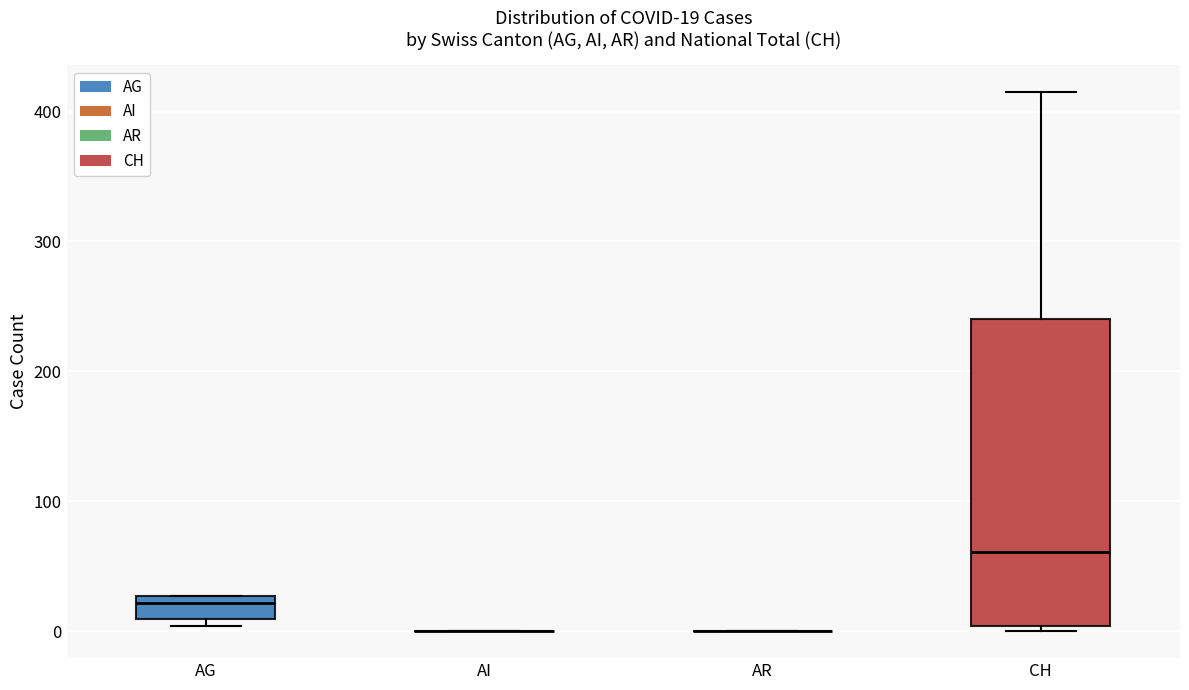

Which box is the tallest, from its lower edge to its upper edge?

CH